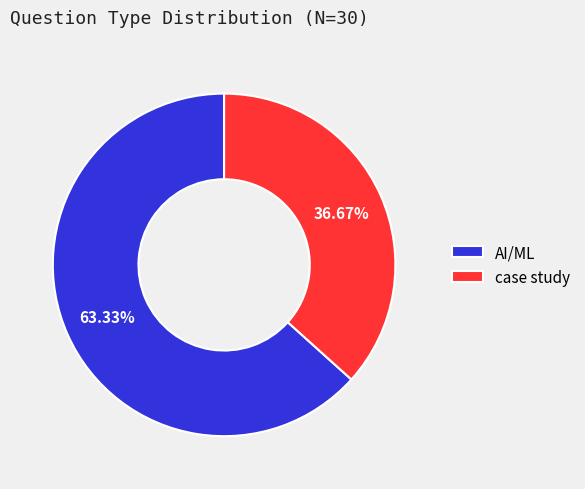

What is the ratio of the value at case study to the value at AI/ML?

0.6